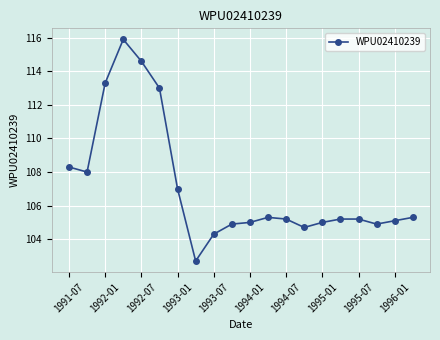

What is the difference between the second highest and second lowest values?

10.3